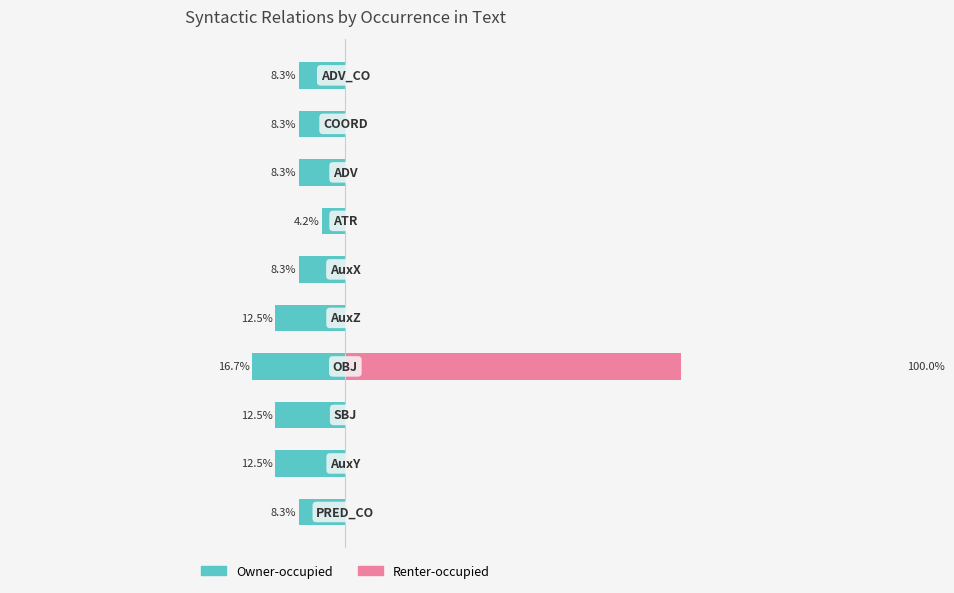

Which series has the largest total across all categories?

Renter-occupied